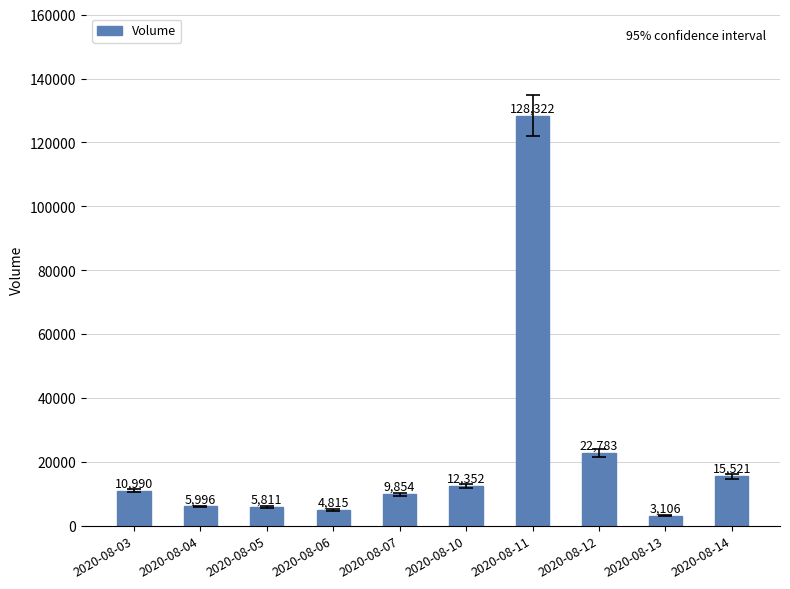

What is the value of the 10th bar from the left?

15521